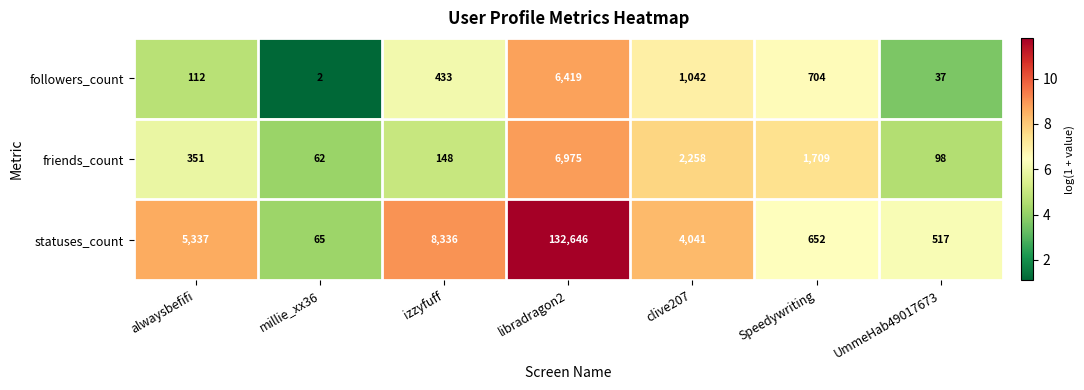

Is it true that followers_count equals 292 at izzyfuff?

False